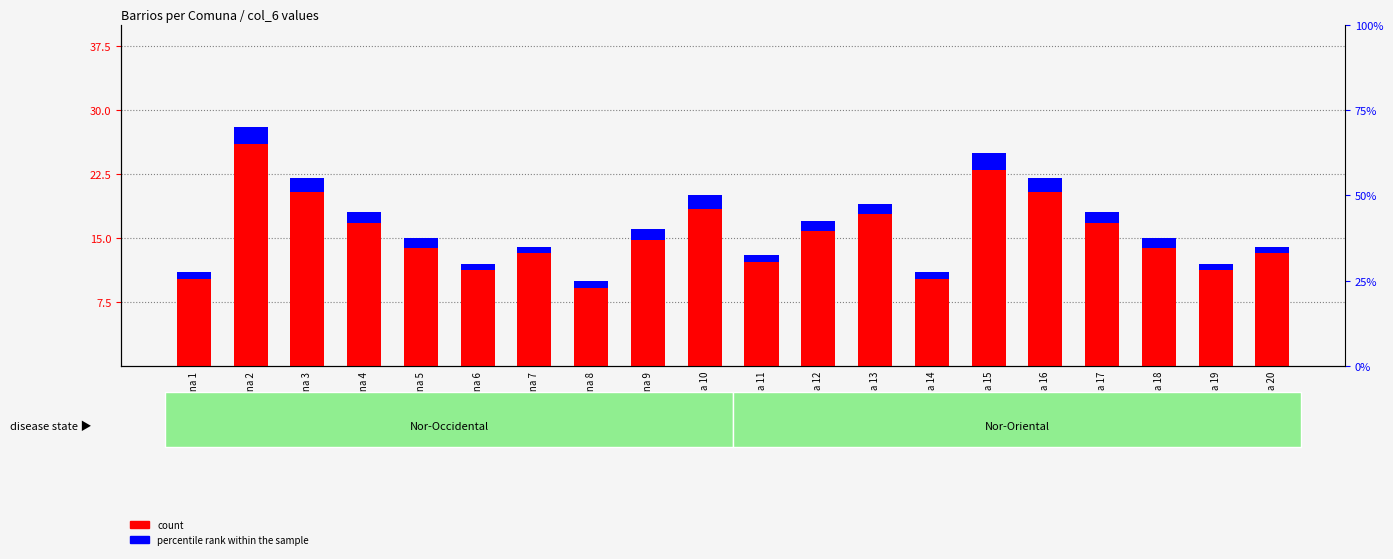

What is the total value across all series at comuna 5?

16.2